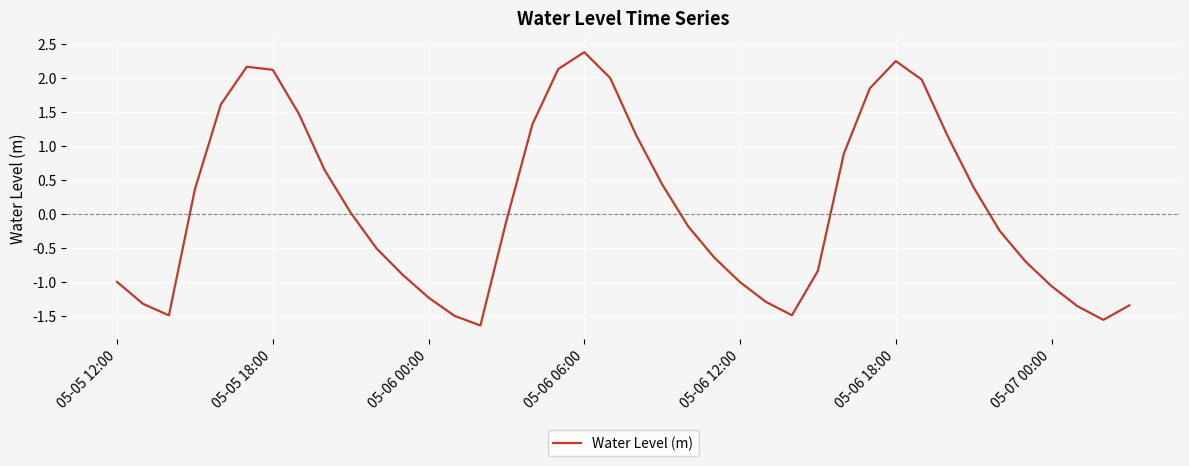

What is the greatest value displayed?

2.4